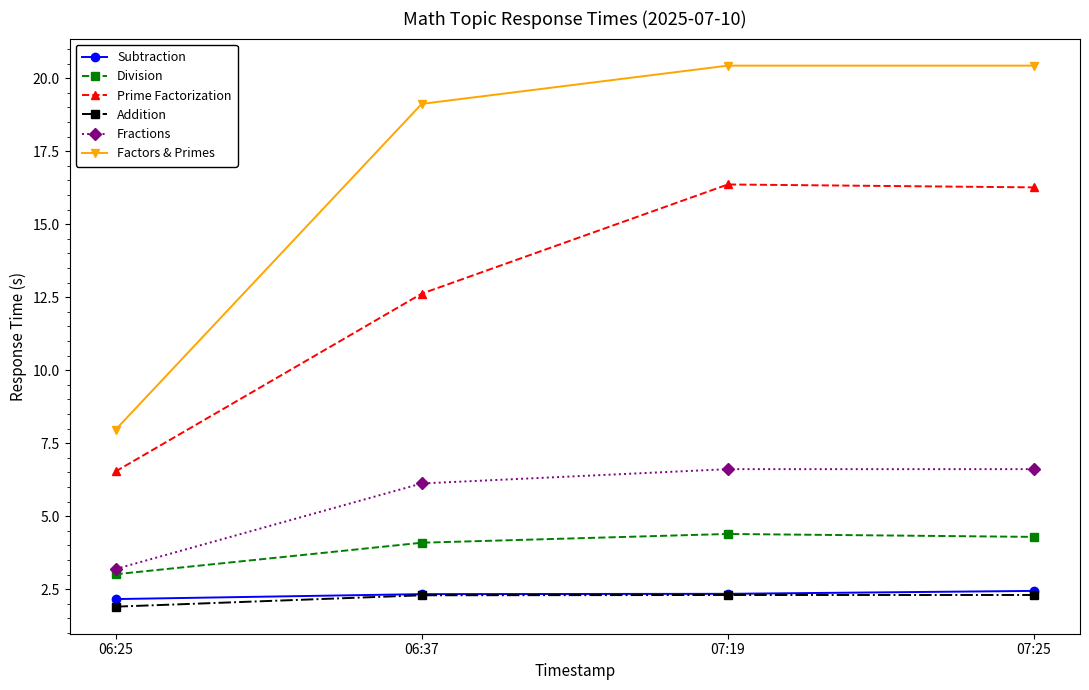

Does the chart have visible grid lines?

No